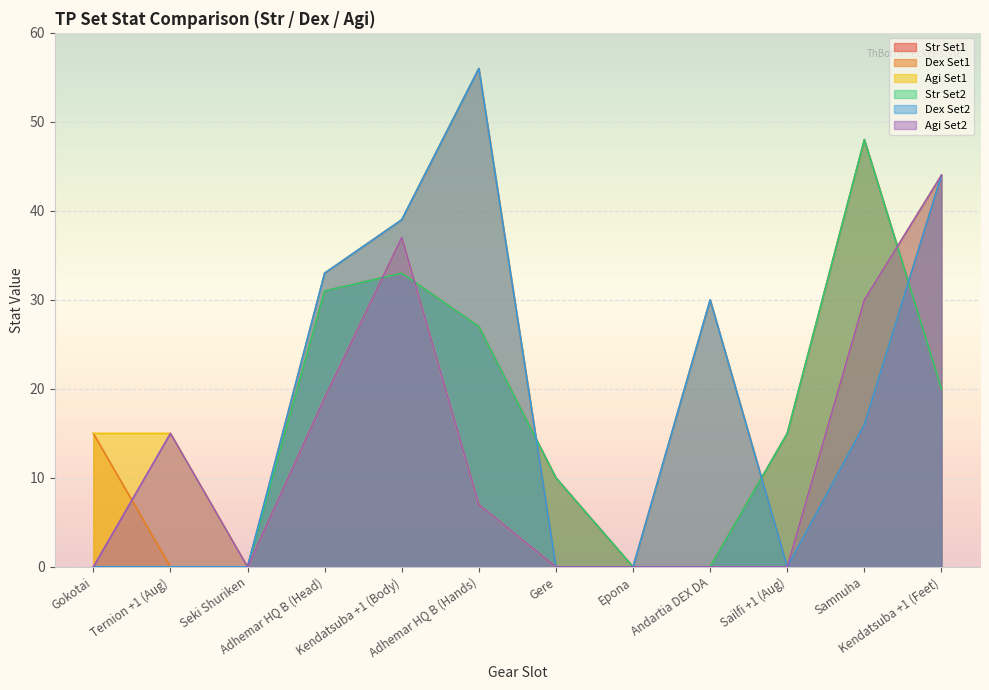

At which category is the sum across all series the highest?

Kendatsuba +1 (Body)